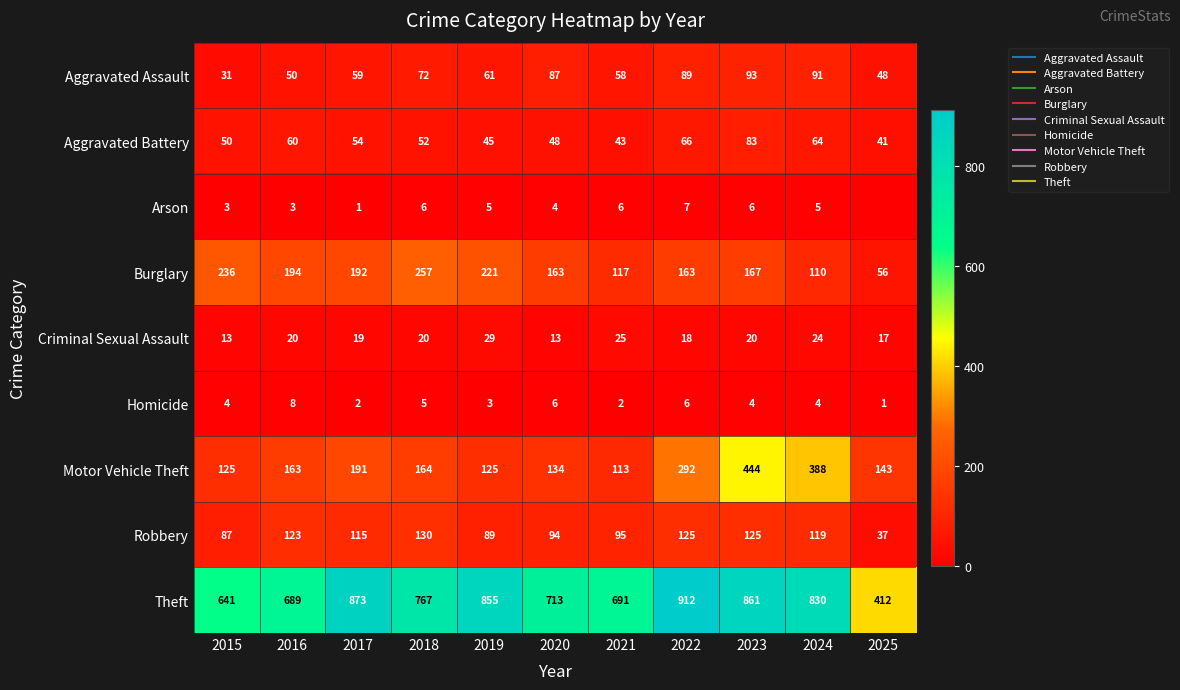

What is the sum of the Theft values at 2015 and 2019?

1496